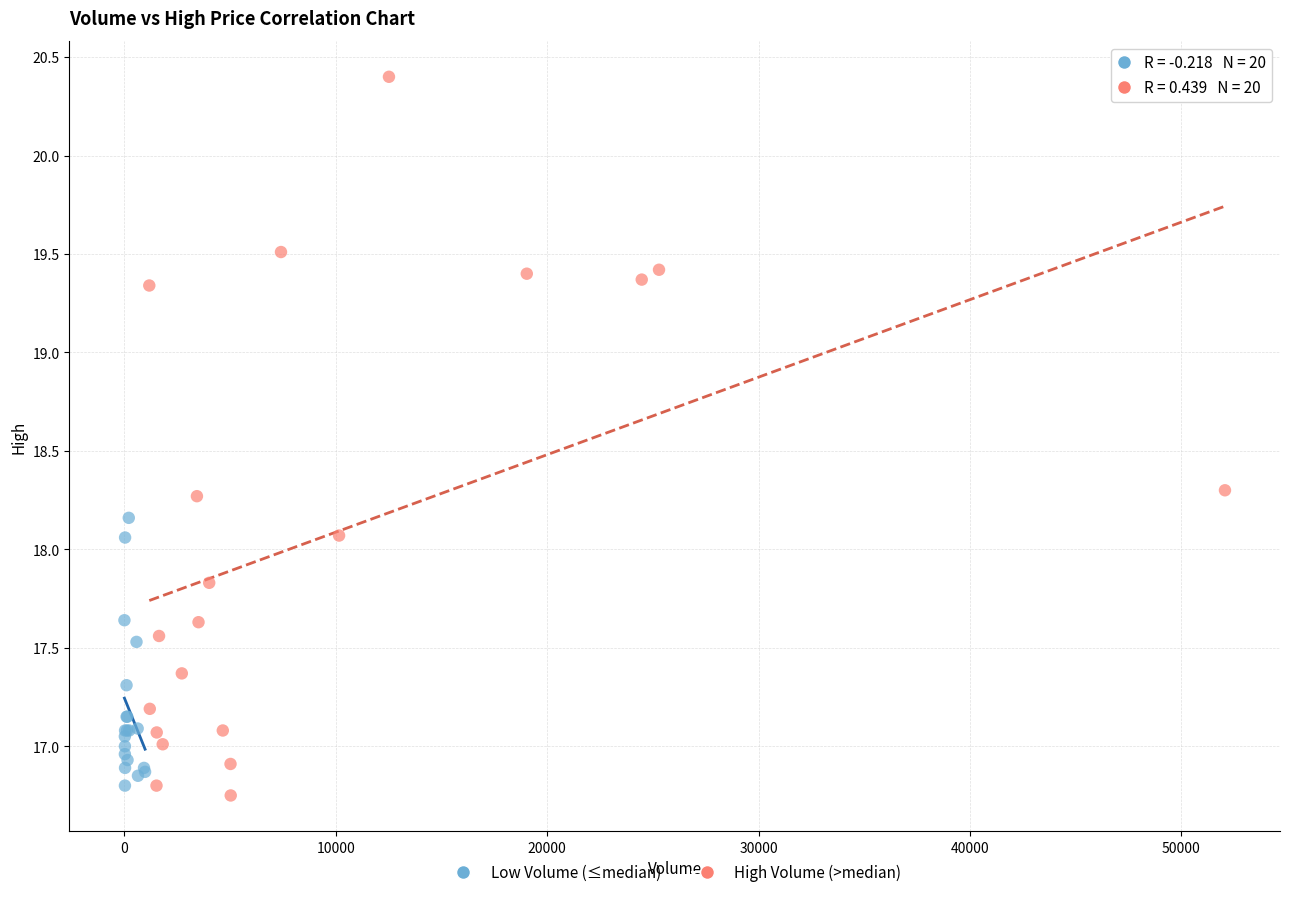

Which series has the largest Y range (max minus min)?

High Volume (>median)